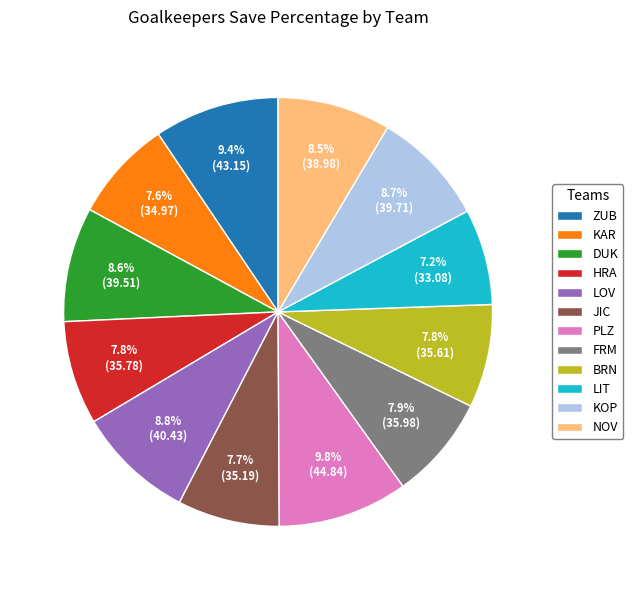

How many slices are in this pie chart?

12